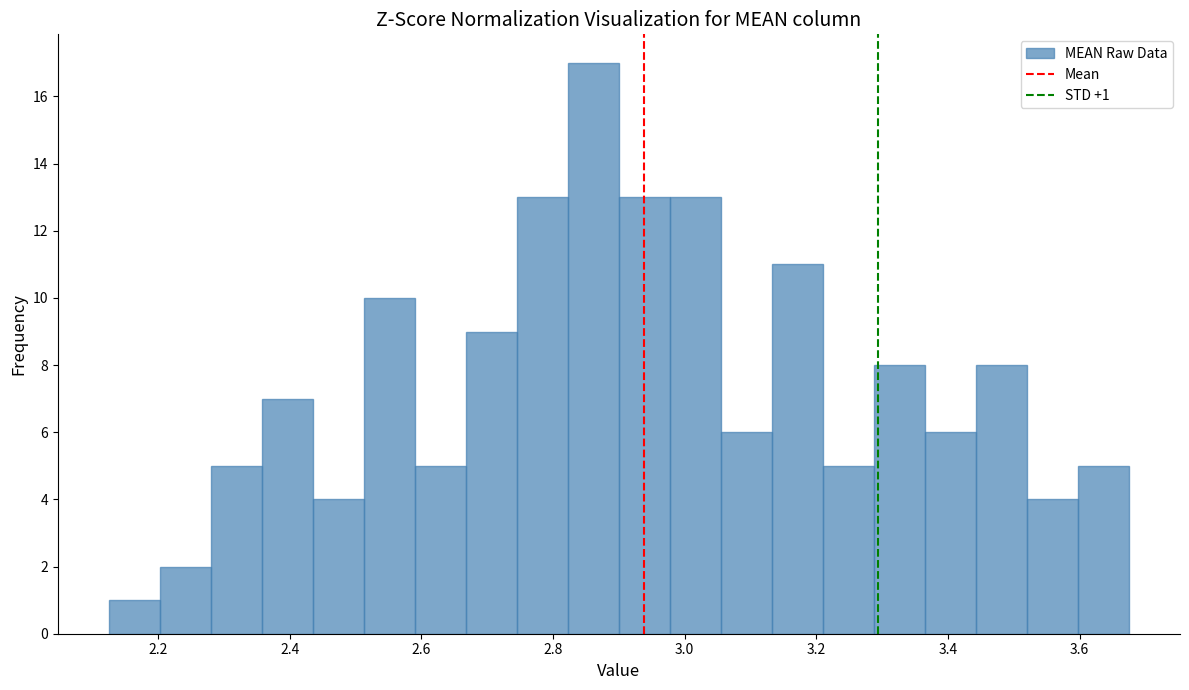

Around what value on the x-axis is the tallest bar? Give the approximate position of its centre, as read against the axis.

2.86